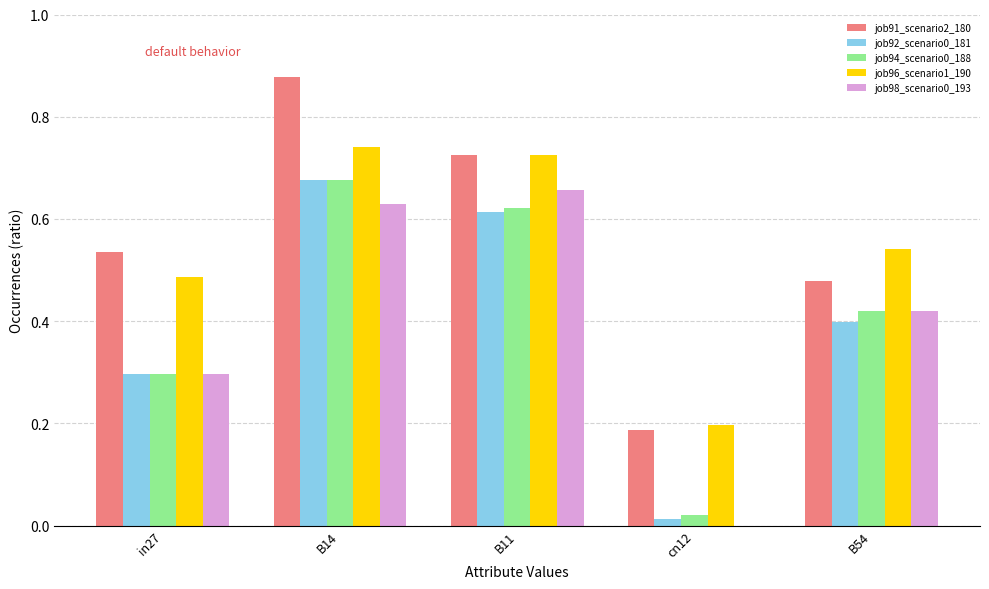

What is the sum of all job98_scenario0_193 values?

2.0